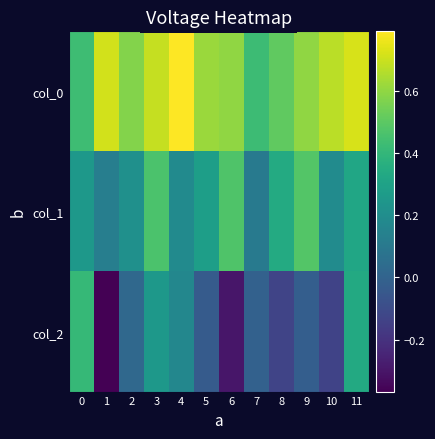

What is the maximum value shown in the chart?

0.8